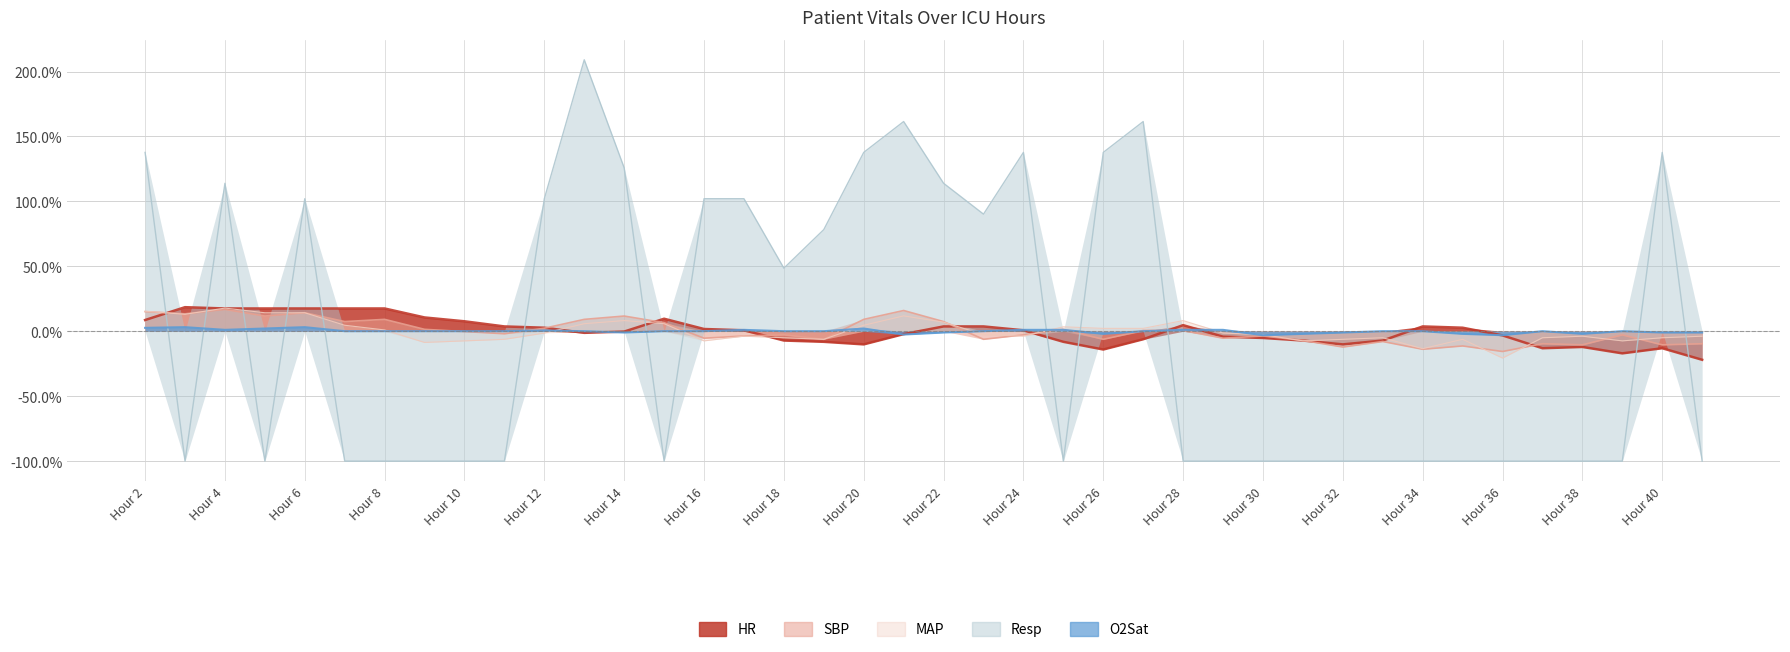

What is the value of the Resp point at the 5th from the left?

102.1